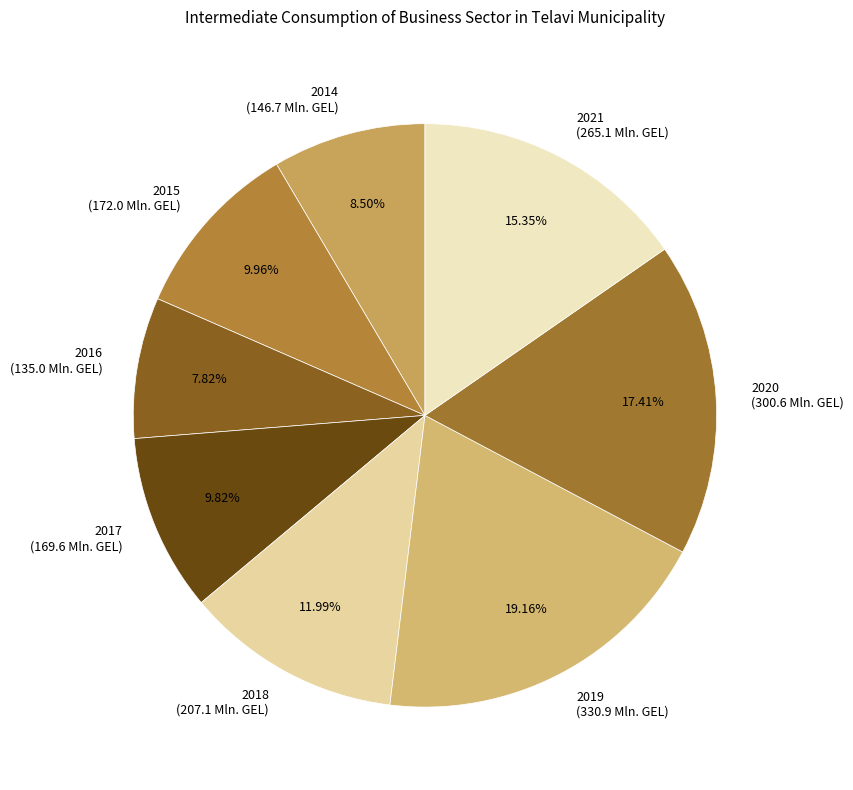

How many segments does this pie chart have?

8